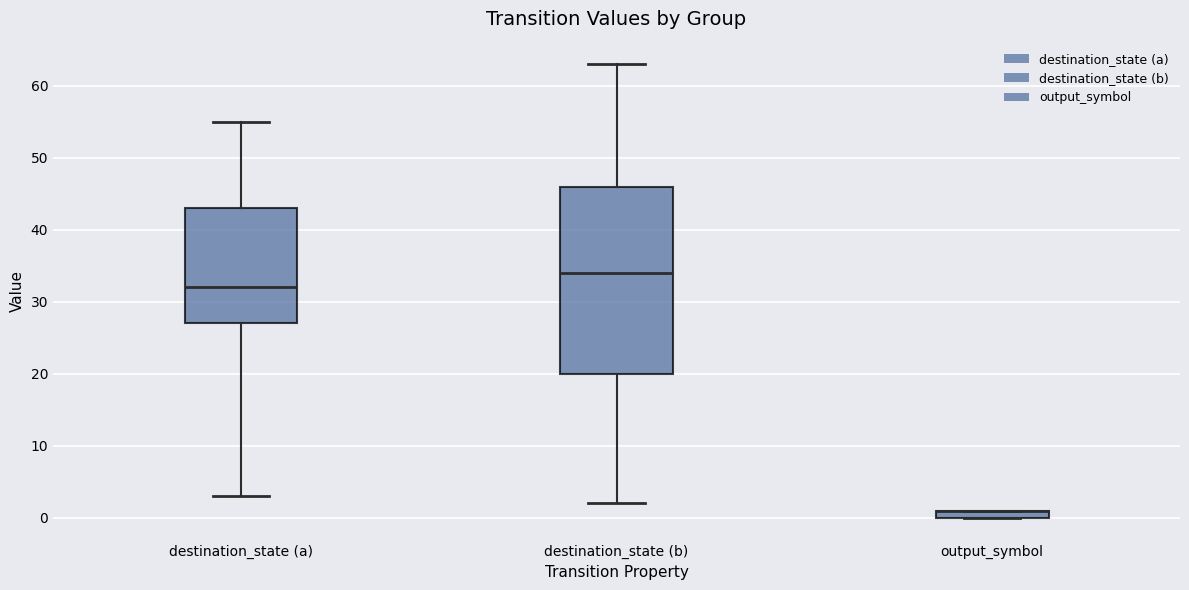

Which box is the tallest, from its lower edge to its upper edge?

destination_state (b)